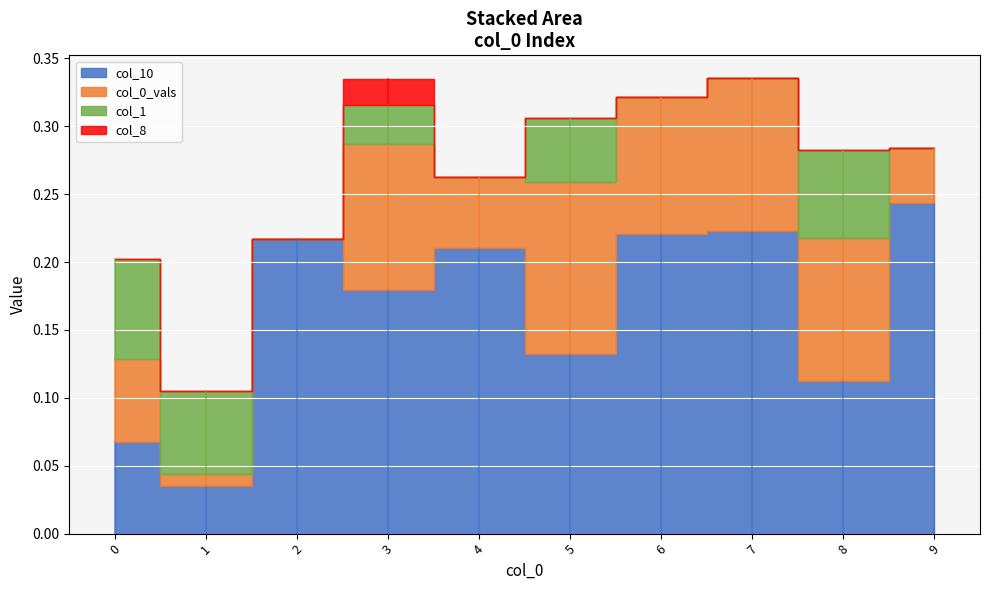

How many lines are shown in the chart?

4